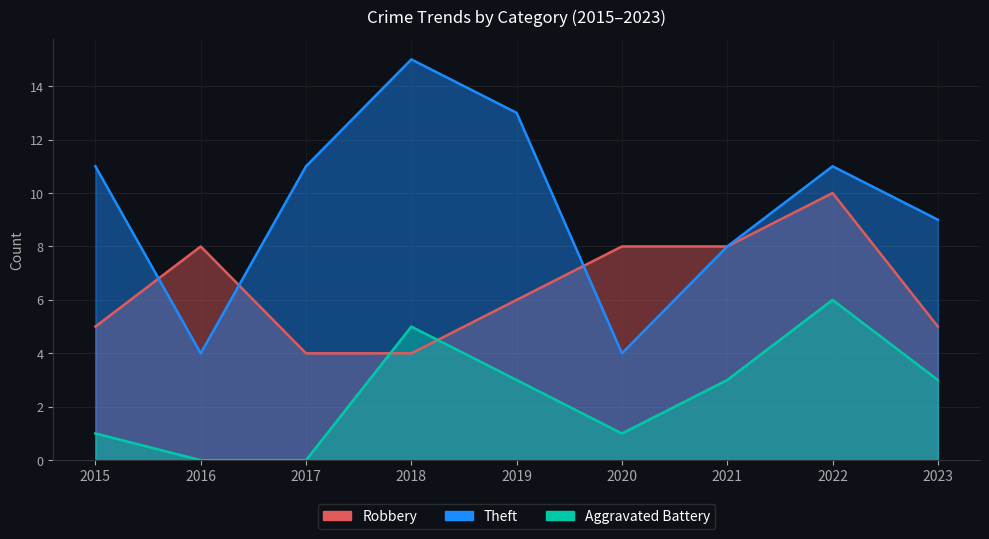

How many Robbery values are between 5 and 8?

6